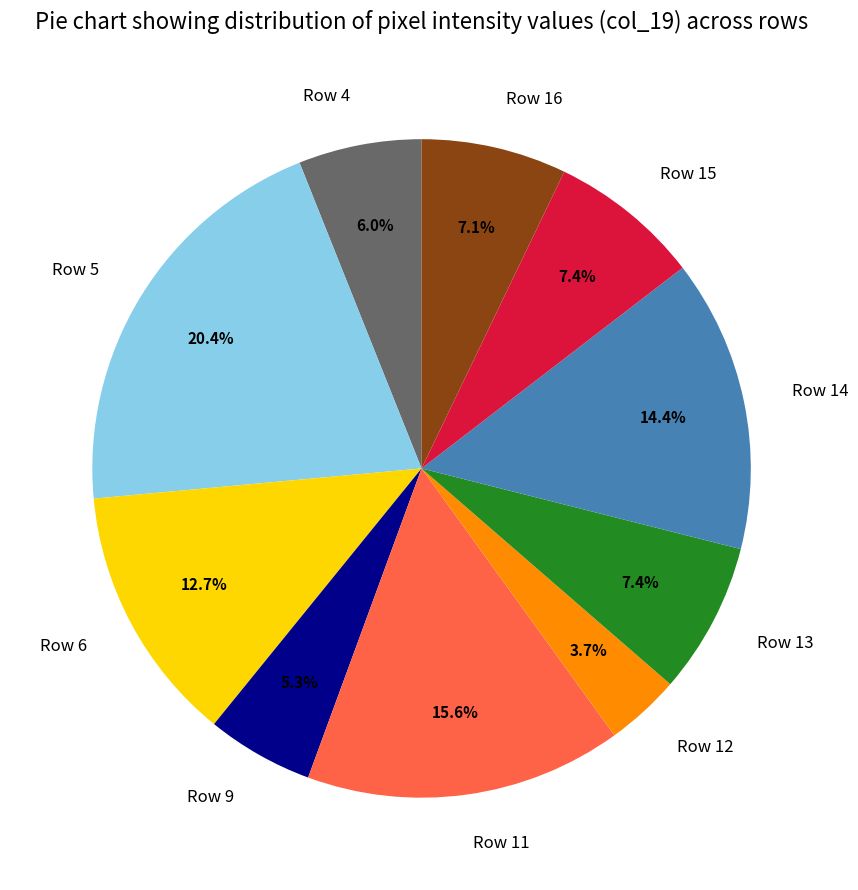

Approximately how many times larger is the value at Row 15 compared to Row 13?

1.0